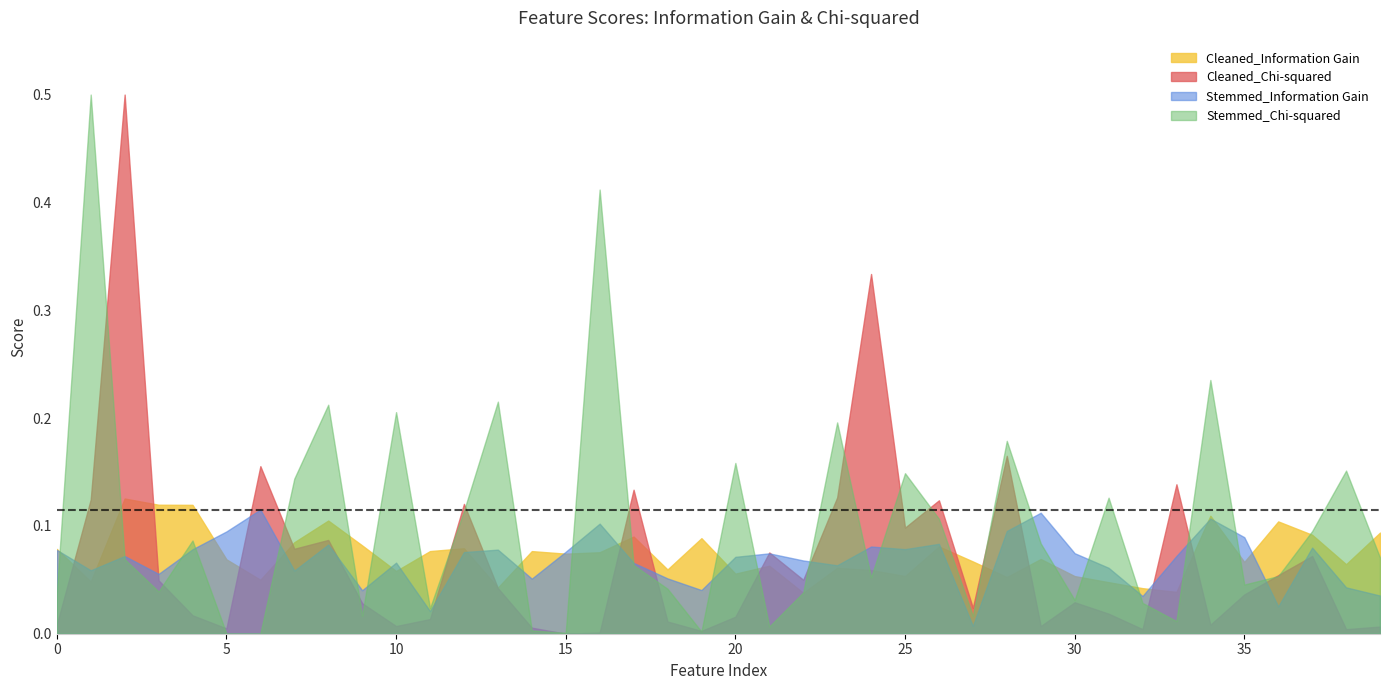

At which label is Stemmed_Information Gain closest to 0?

27